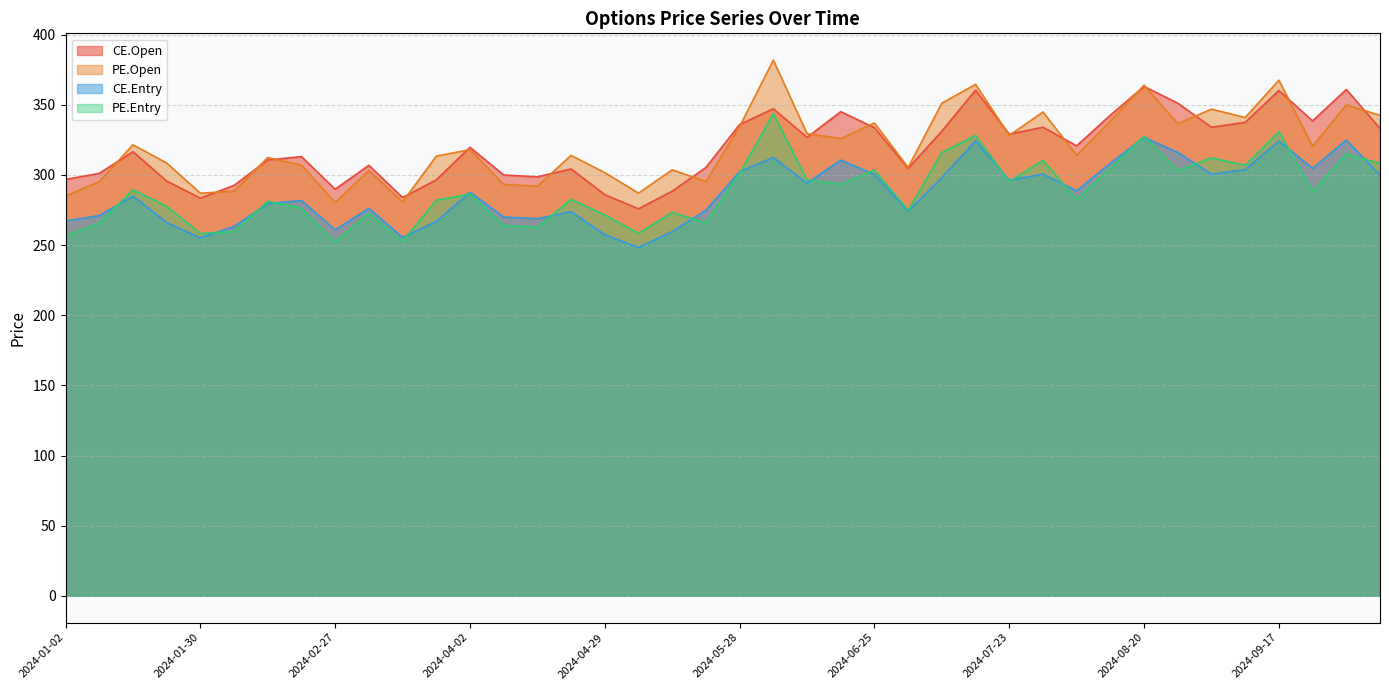

Where is PE.Open nearest to the value 331?

2024-06-11